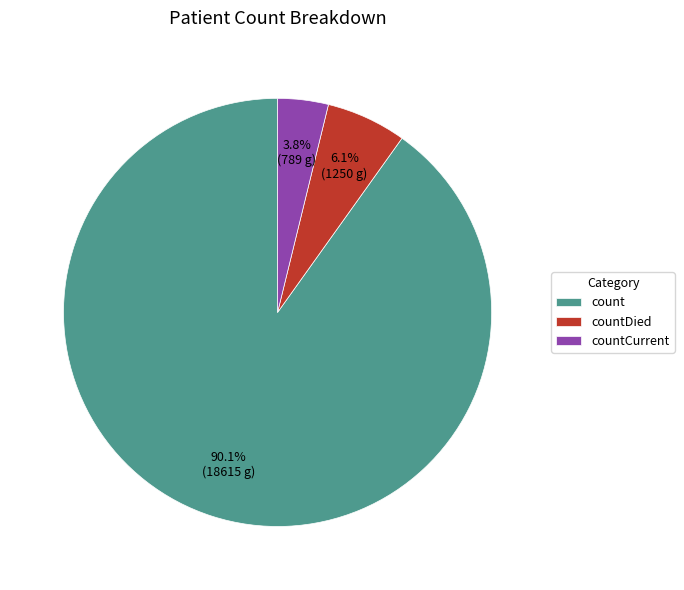

How many slices are in this pie chart?

3